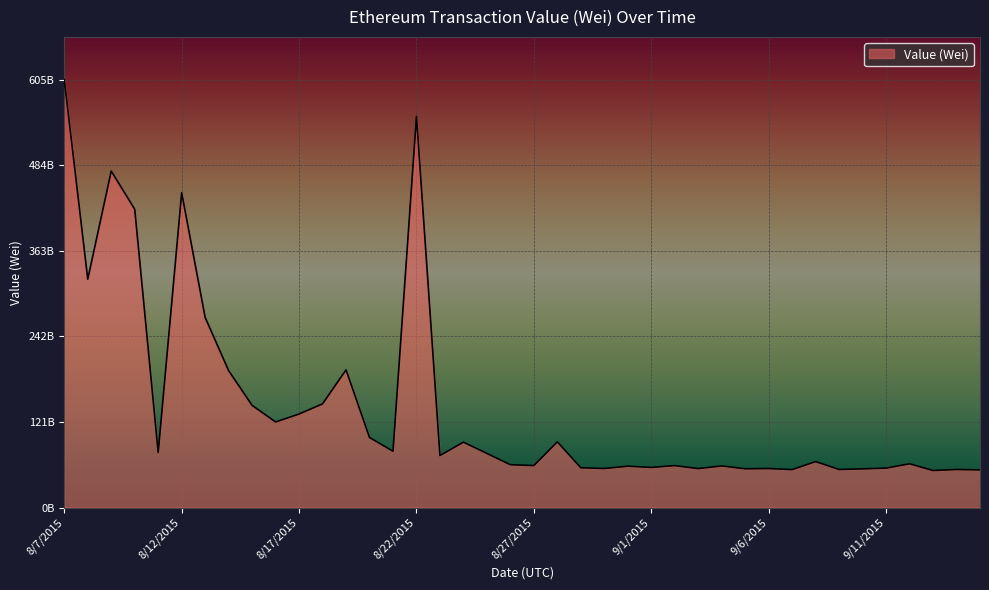

Rank the categories by value from highest to lowest.

8/7/2015, 8/22/2015, 8/9/2015, 8/12/2015, 8/10/2015, 8/8/2015, 8/13/2015, 8/19/2015, 8/14/2015, 8/18/2015, 8/15/2015, 8/17/2015, 8/16/2015, 8/20/2015, 8/28/2015, 8/24/2015, 8/21/2015, 8/11/2015, 8/25/2015, 8/23/2015, 9/8/2015, 9/12/2015, 8/26/2015, 8/27/2015, 9/2/2015, 9/4/2015, 8/31/2015, 9/1/2015, 8/29/2015, 9/11/2015, 8/30/2015, 9/6/2015, 9/3/2015, 9/5/2015, 9/10/2015, 9/9/2015, 9/14/2015, 9/7/2015, 9/15/2015, 9/13/2015